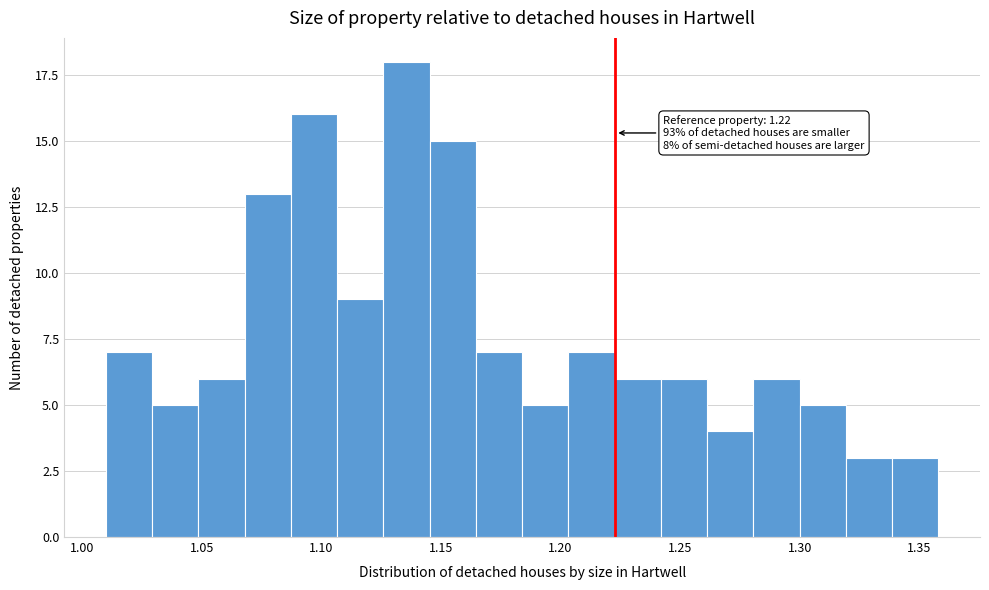

Around what value on the x-axis is the tallest bar? Give the approximate position of its centre, as read against the axis.

1.135